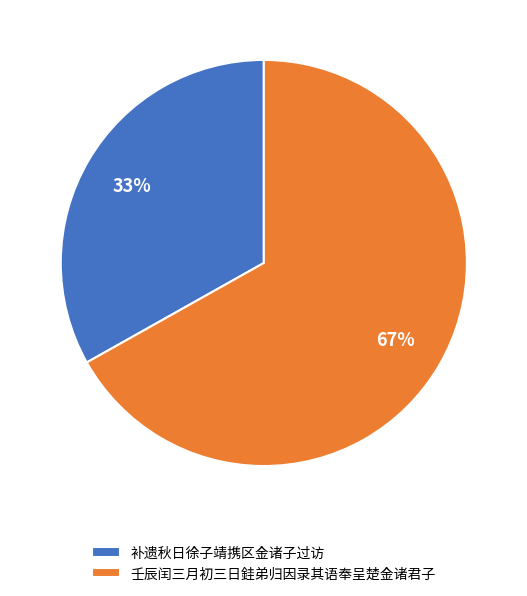

Is the sum of 补遗秋日徐子靖携区金诸子过访 and 壬辰闰三月初三日銈弟归因录其语奉呈楚金诸君子 greater than half?

Yes